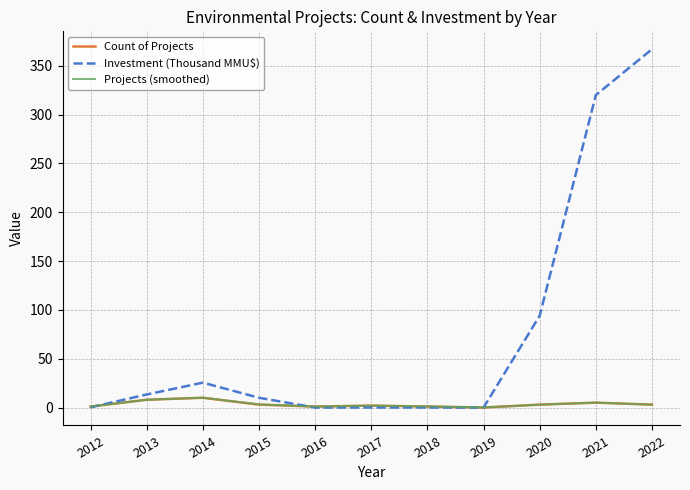

In Investment (Thousand MMU$), how many points are higher than both neighbors (excluding endpoints)?

2